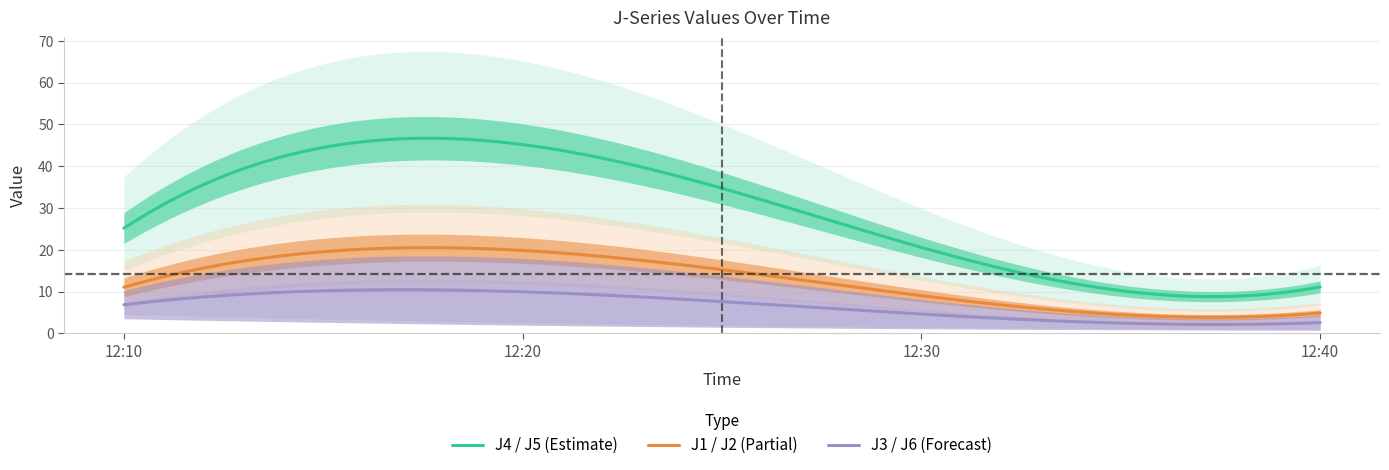

How many data points in J3 are above 1?

3